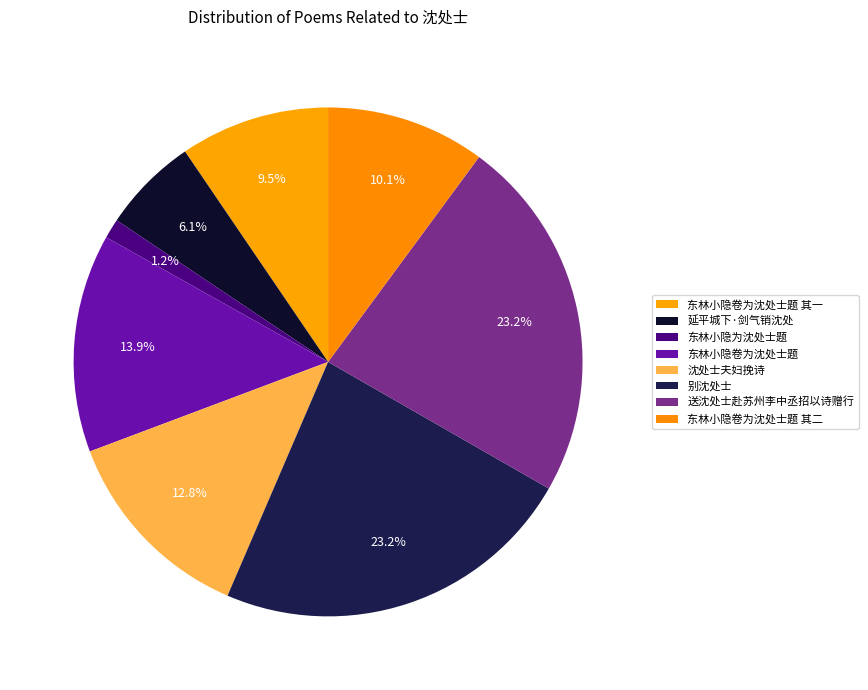

Which slice is the largest?

送沈处士赴苏州李中丞招以诗赠行